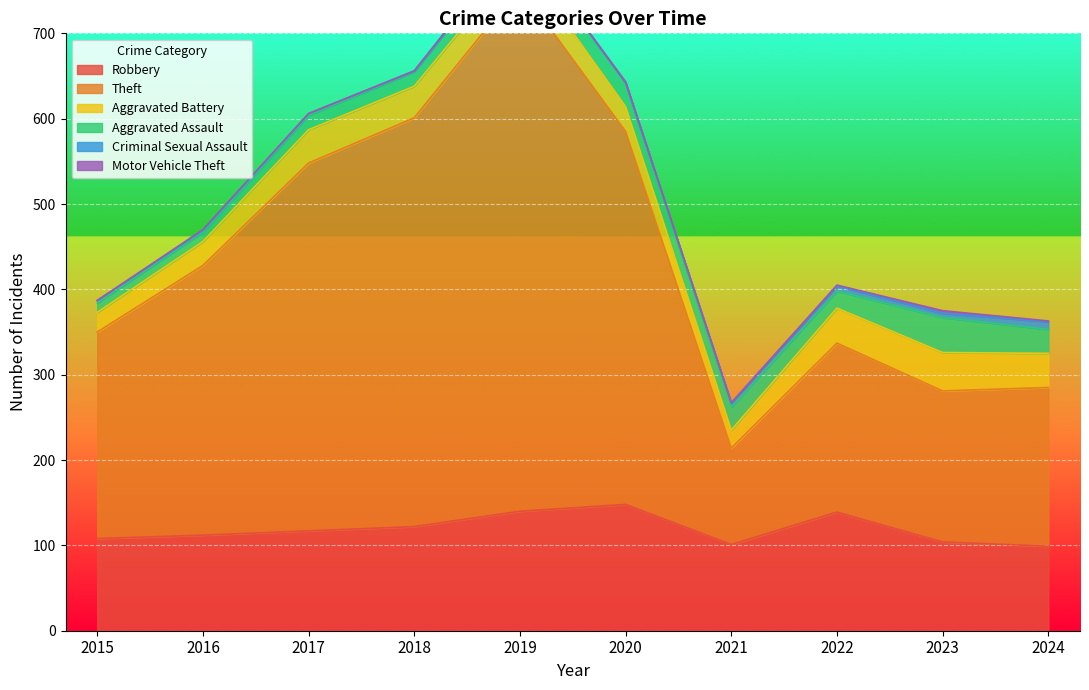

Reading left to right, what are all the values shown in this chart?

Robbery: 2015=108	2016=112	2017=117	2018=122	2019=140	2020=148	2021=101	2022=139	2023=104	2024=99
Theft: 2015=242	2016=316	2017=431	2018=479	2019=614	2020=437	2021=113	2022=198	2023=177	2024=186
Aggravated Battery: 2015=23	2016=28	2017=39	2018=37	2019=34	2020=29	2021=21	2022=41	2023=45	2024=40
Aggravated Assault: 2015=11	2016=11	2017=17	2018=17	2019=22	2020=28	2021=27	2022=20	2023=41	2024=28
Criminal Sexual Assault: 2015=3	2016=2	2017=2	2018=1	2019=2	2020=0	2021=5	2022=6	2023=5	2024=9
Motor Vehicle Theft: 2015=0	2016=1	2017=0	2018=0	2019=0	2020=1	2021=0	2022=1	2023=3	2024=1